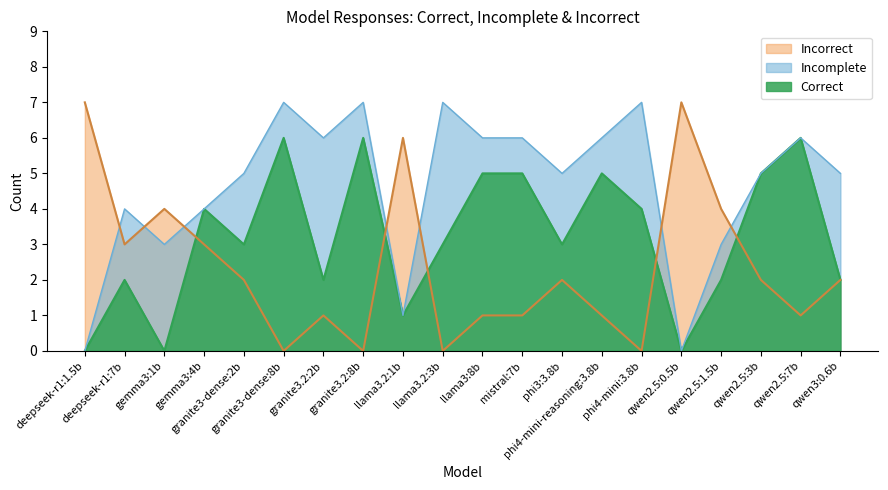

Which series ends up on top after the final intersection of Incorrect and Correct?

Correct